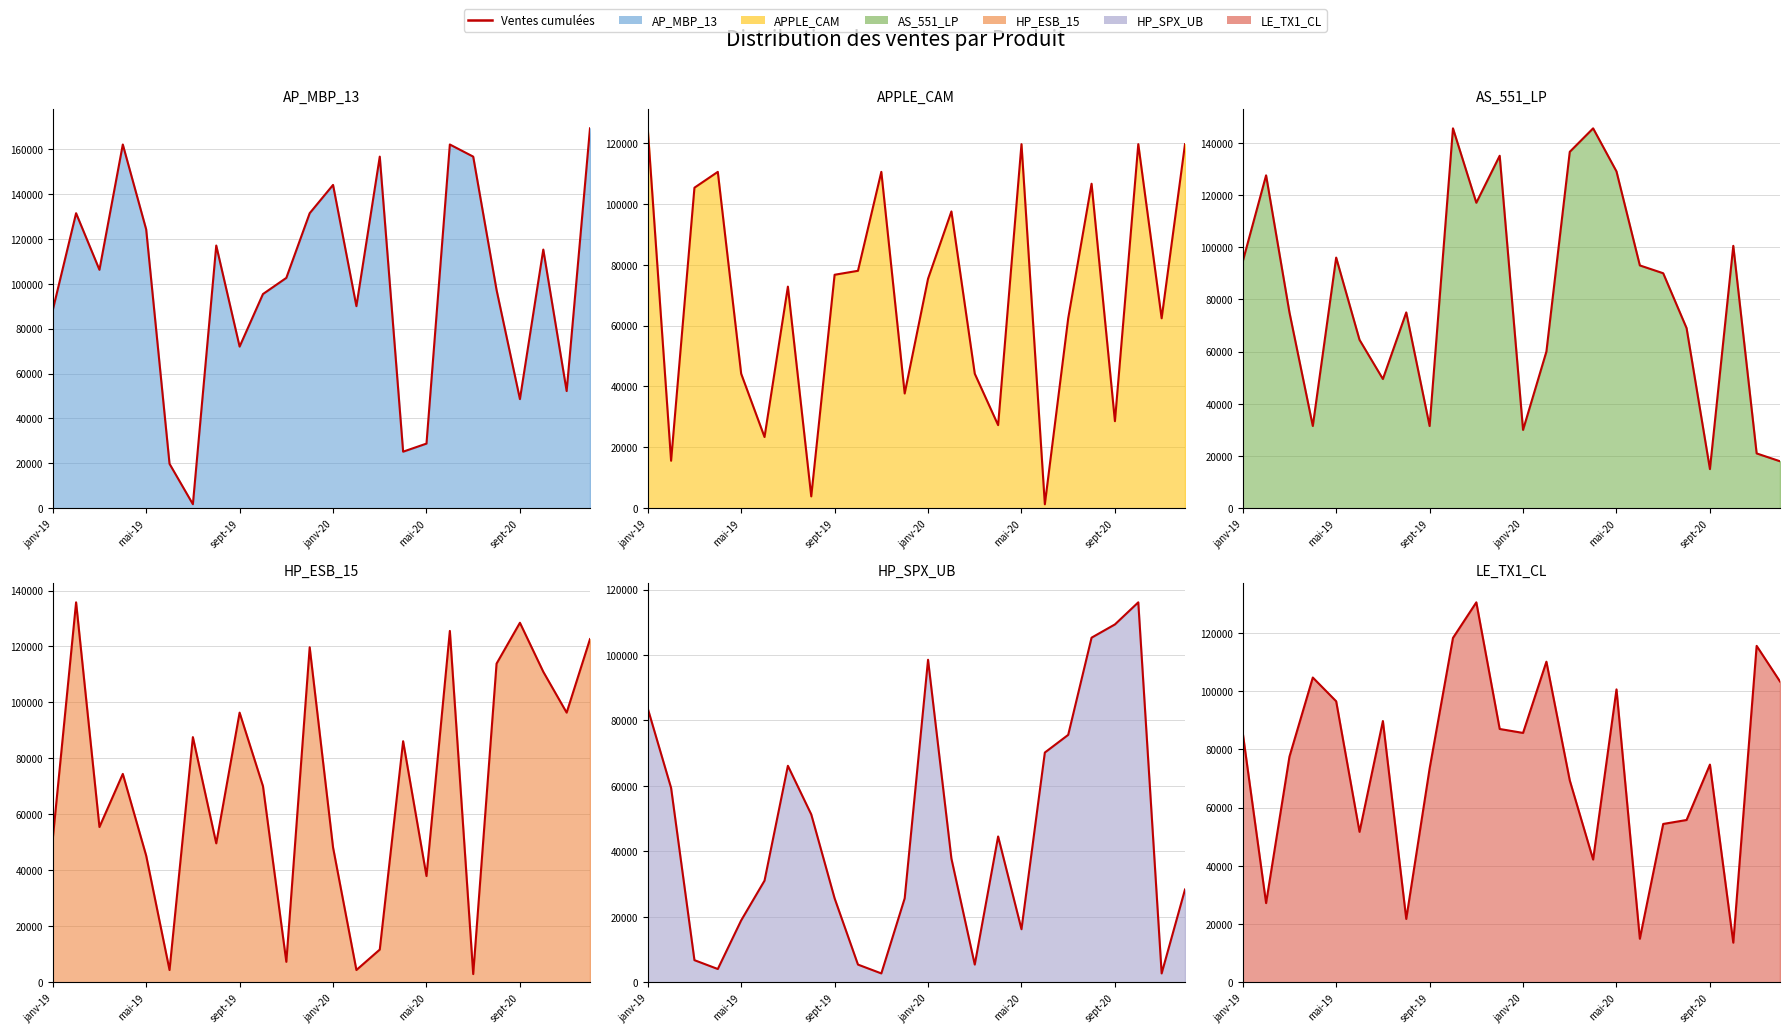

Between which two adjacent categories do HP_SPX_UB and APPLE_CAM first intersect?

janv-19 and févr-19